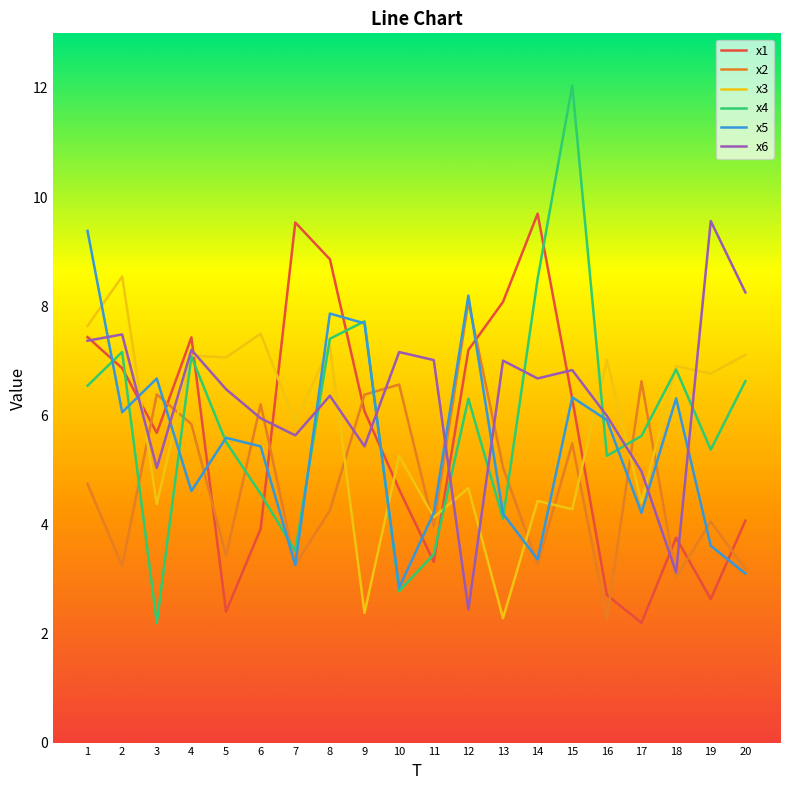

True or false: x3 has a value of 1.9 at 18.

False